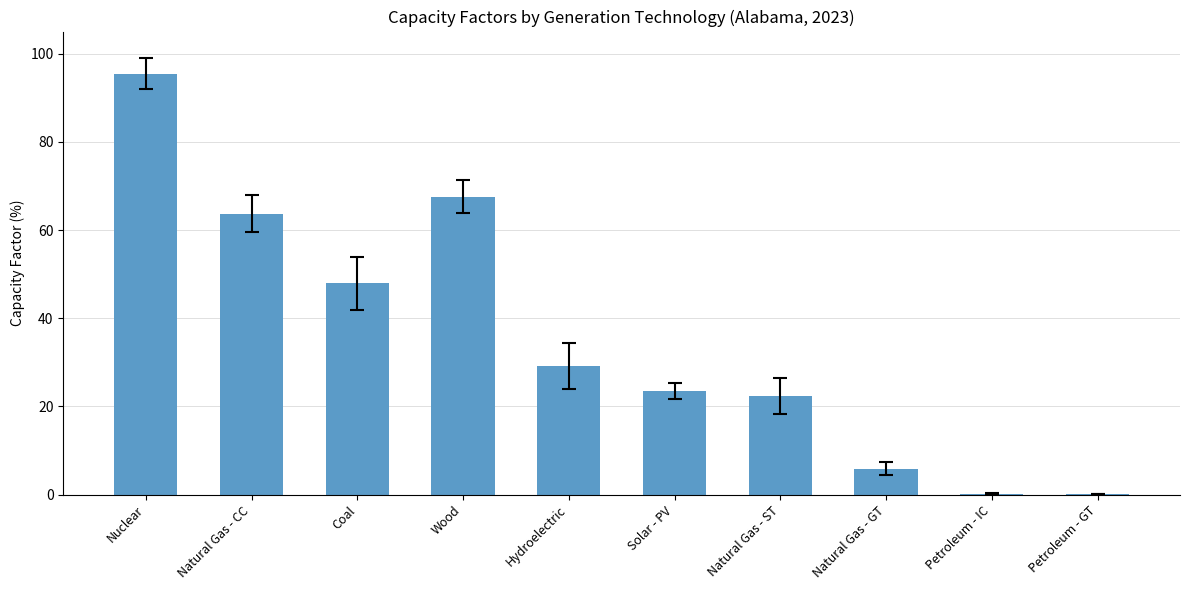

What is the sum of all values?

355.9